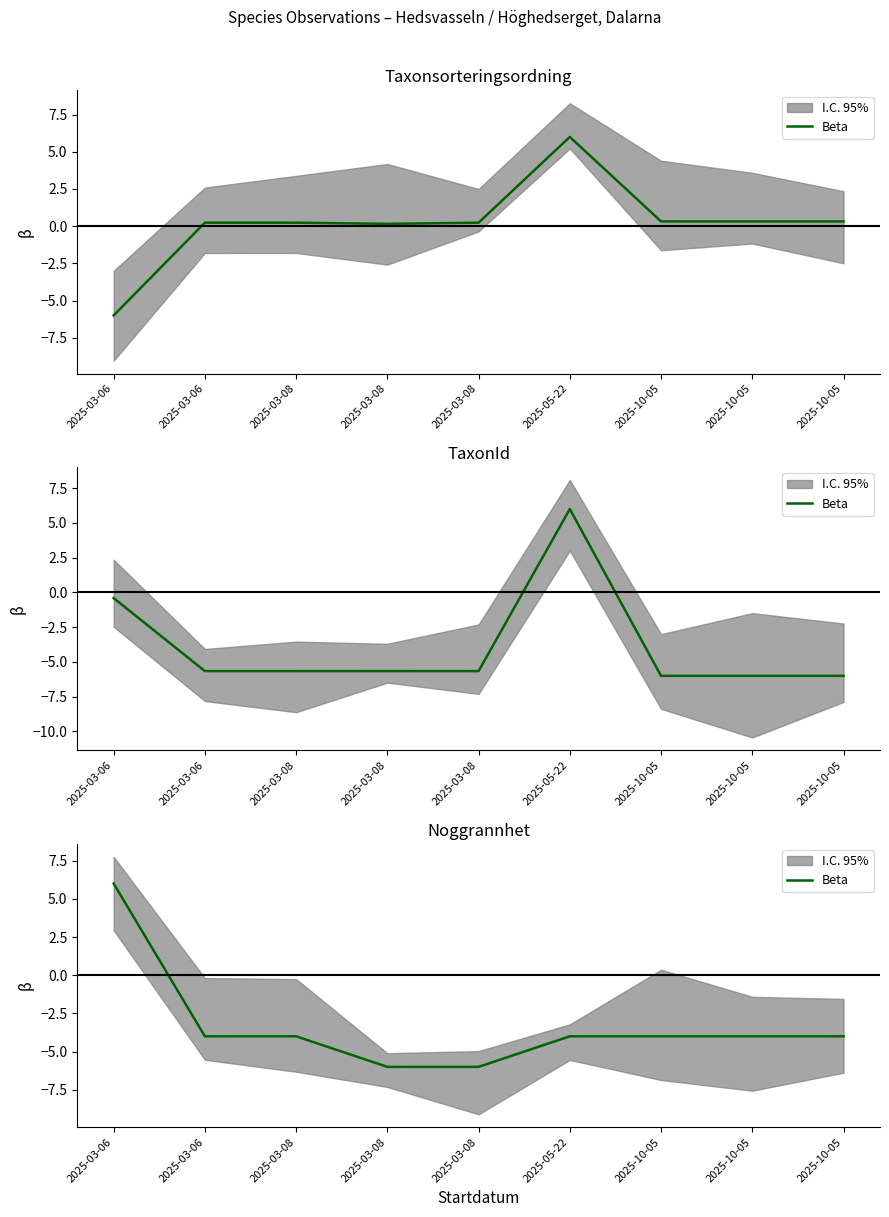

What is the average value?

-3